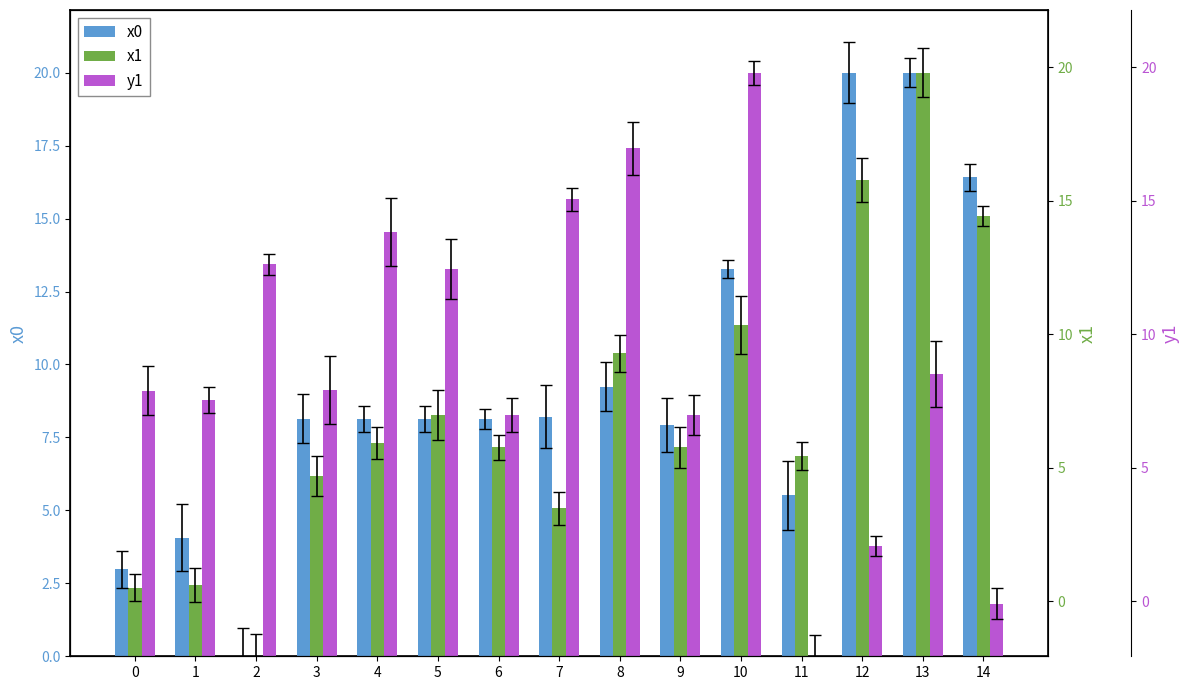

Rank the categories by y1 value from highest to lowest.

10, 8, 7, 4, 2, 5, 13, 3, 0, 1, 6, 9, 12, 14, 11